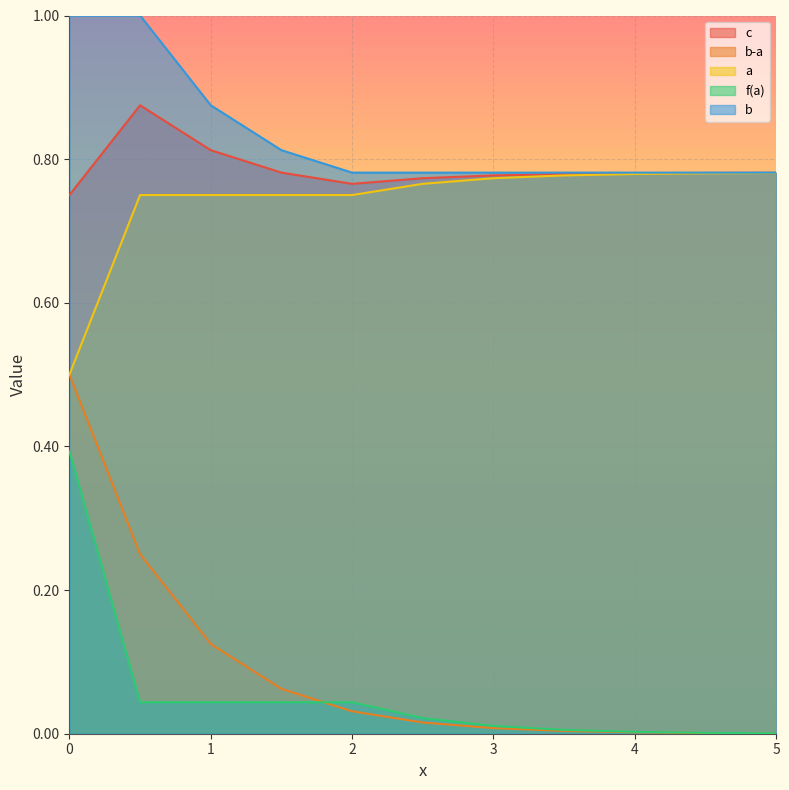

Between 3.5 and 2.5, which is larger?

3.5